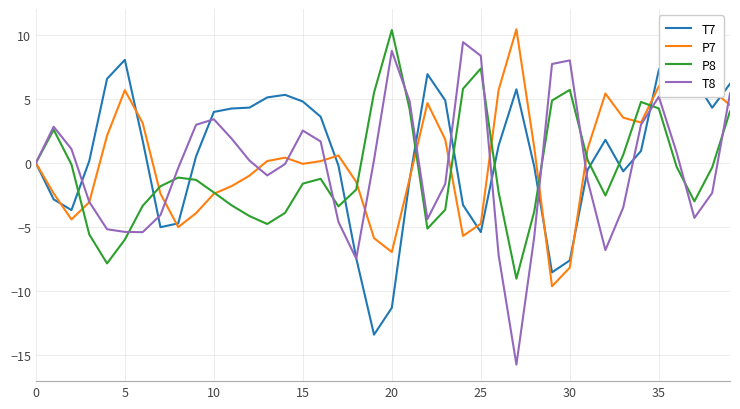

How many intersections are there between P8 and T7?

12